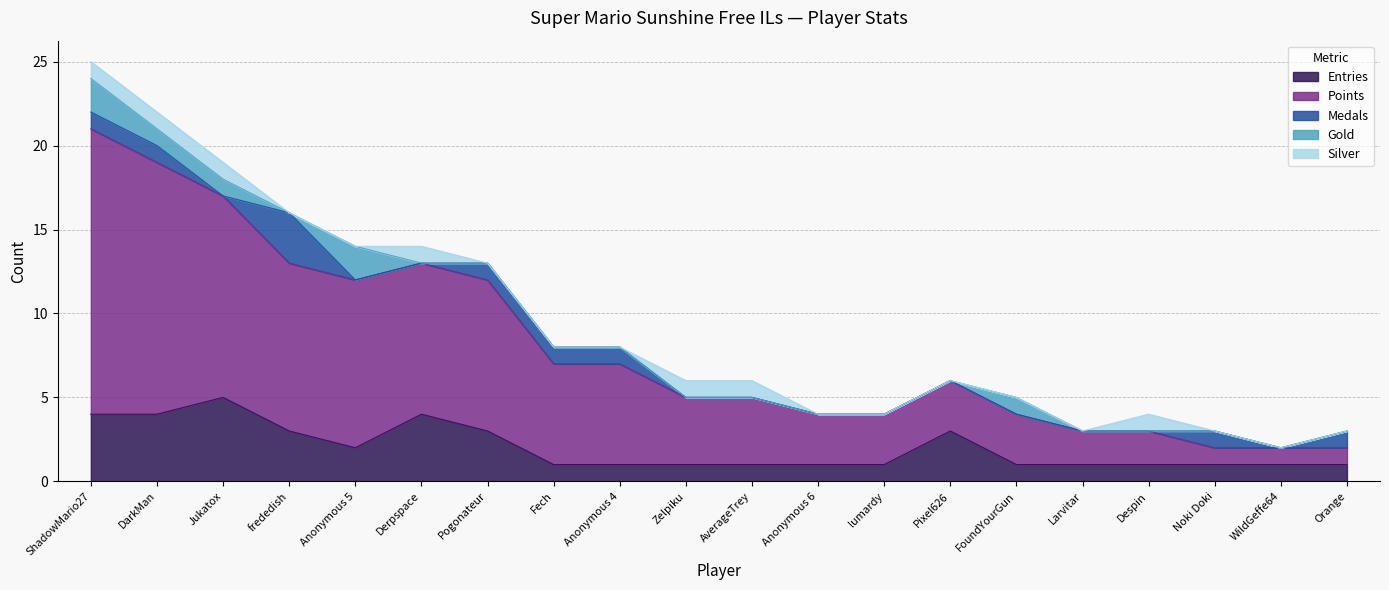

True or false: Silver and Entries intersect in this chart.

False